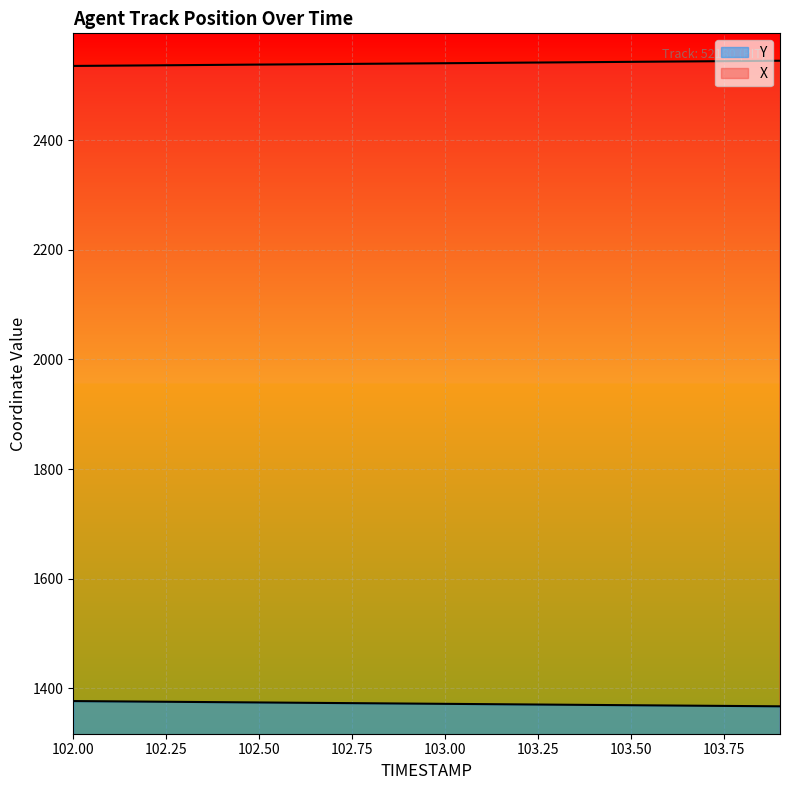

True or false: Y and X cross at least once.

False